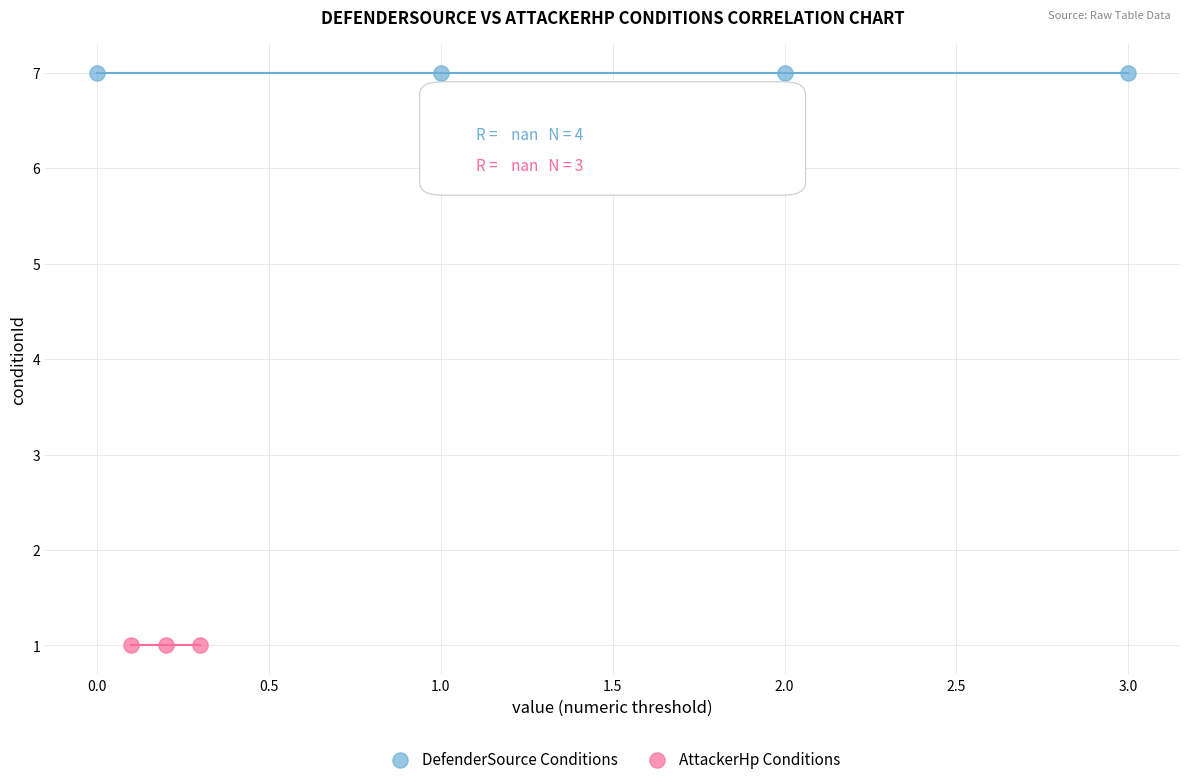

Which series contains the lowest Y value?

AttackerHp Conditions